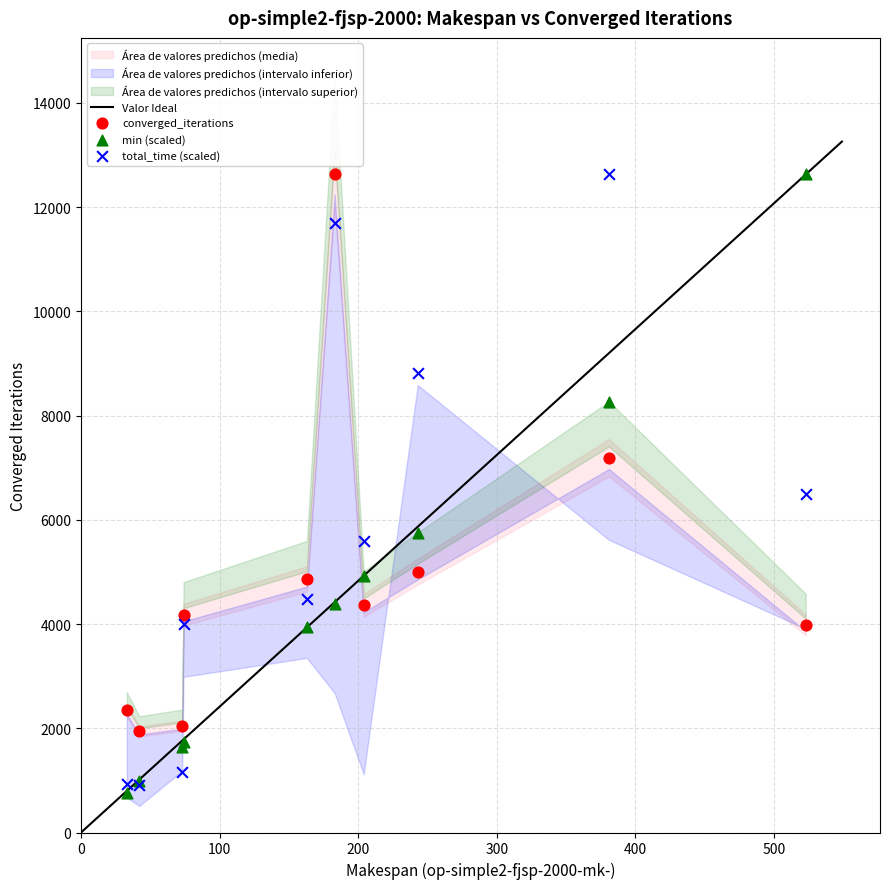

In the min (scaled) series, what Y value is closest to 6687?

5745.7